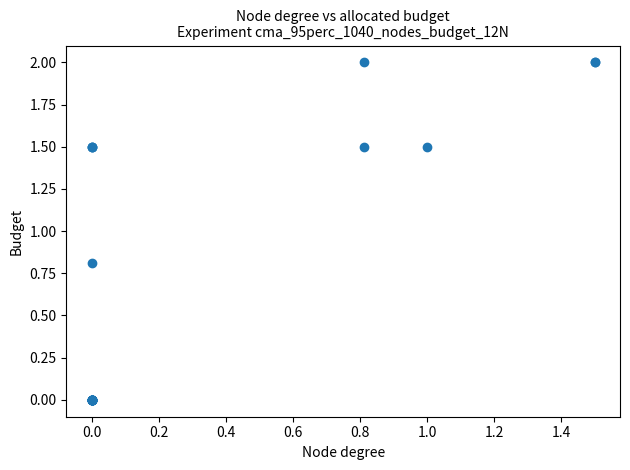

What Y value in the scatter plot is closest to 1?

0.8